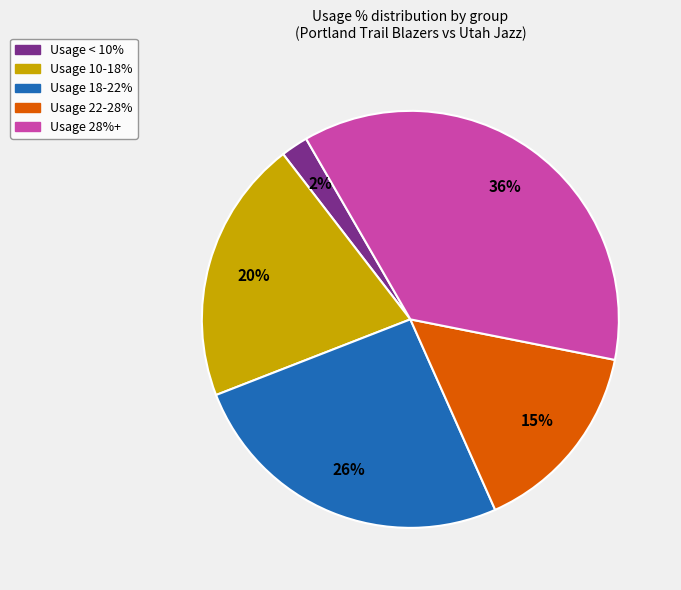

Between Usage 22-28% and Usage 18-22%, which is larger?

Usage 18-22%